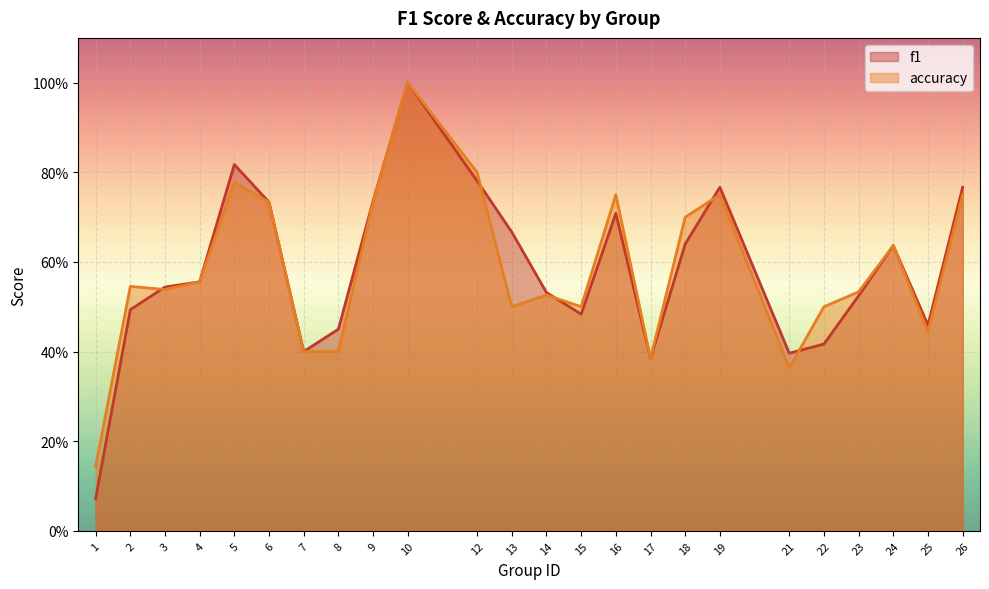

True or false: accuracy and f1 cross at least once.

True